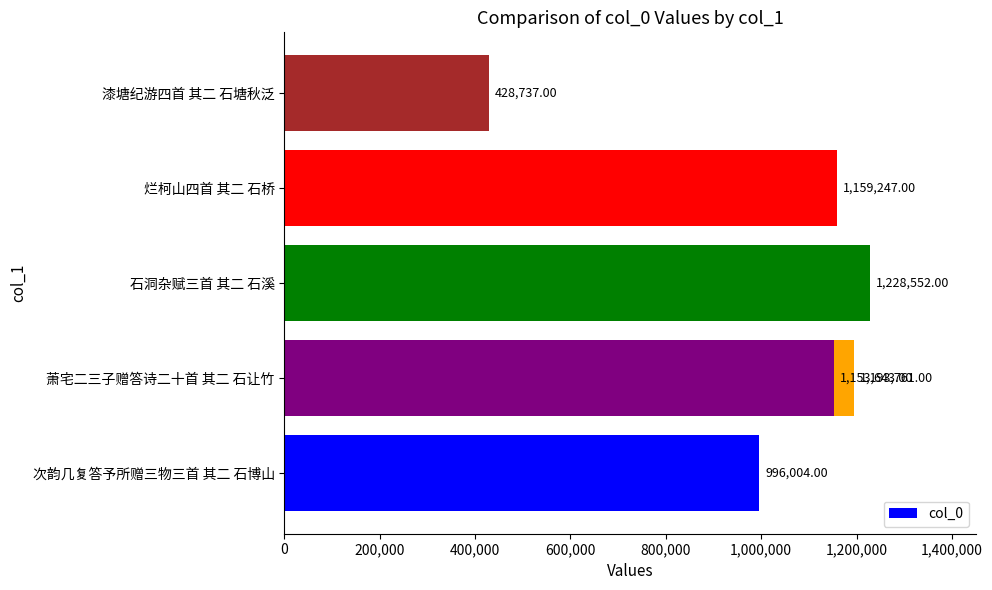

How many distinct data groups are displayed?

1